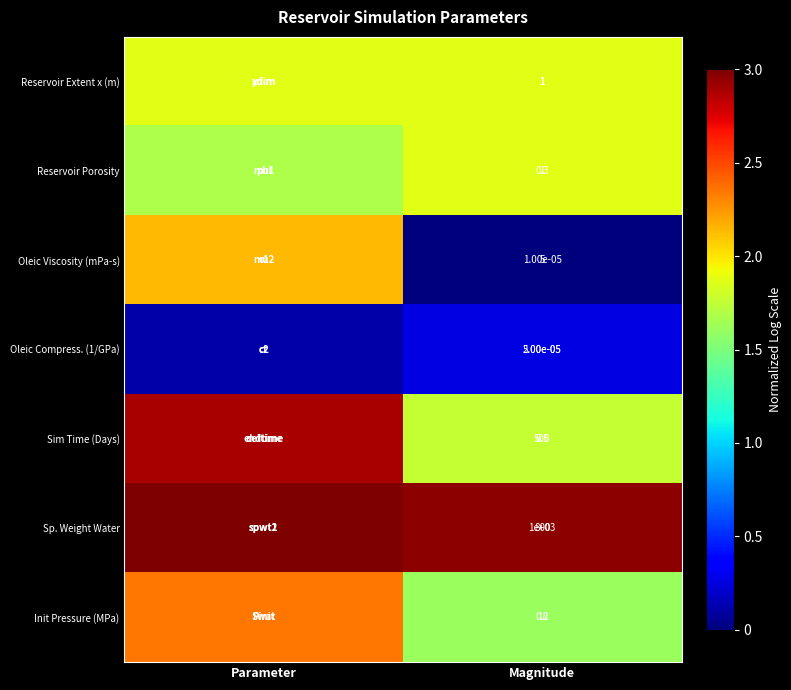

Which has a higher value, Parameter or Magnitude?

Parameter